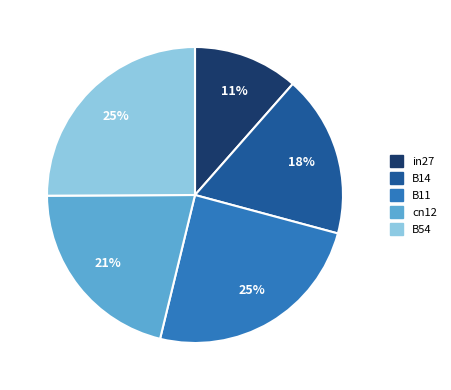

Which slice is the smallest?

in27